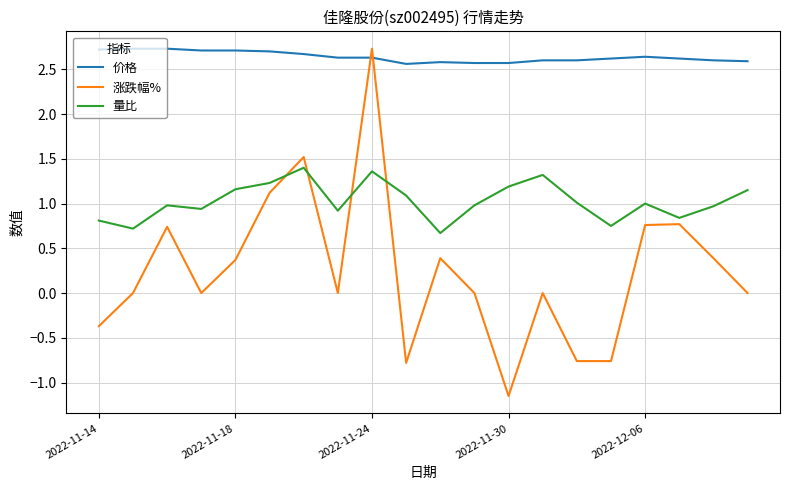

What is the lowest value of the 价格 series?

2.6